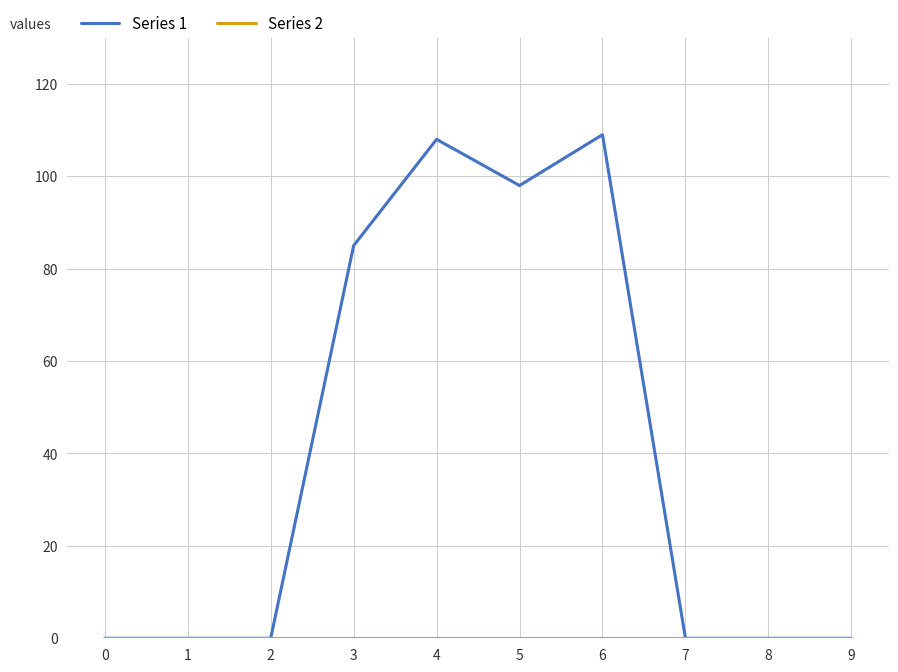

What is the total value across all series at 3?

85